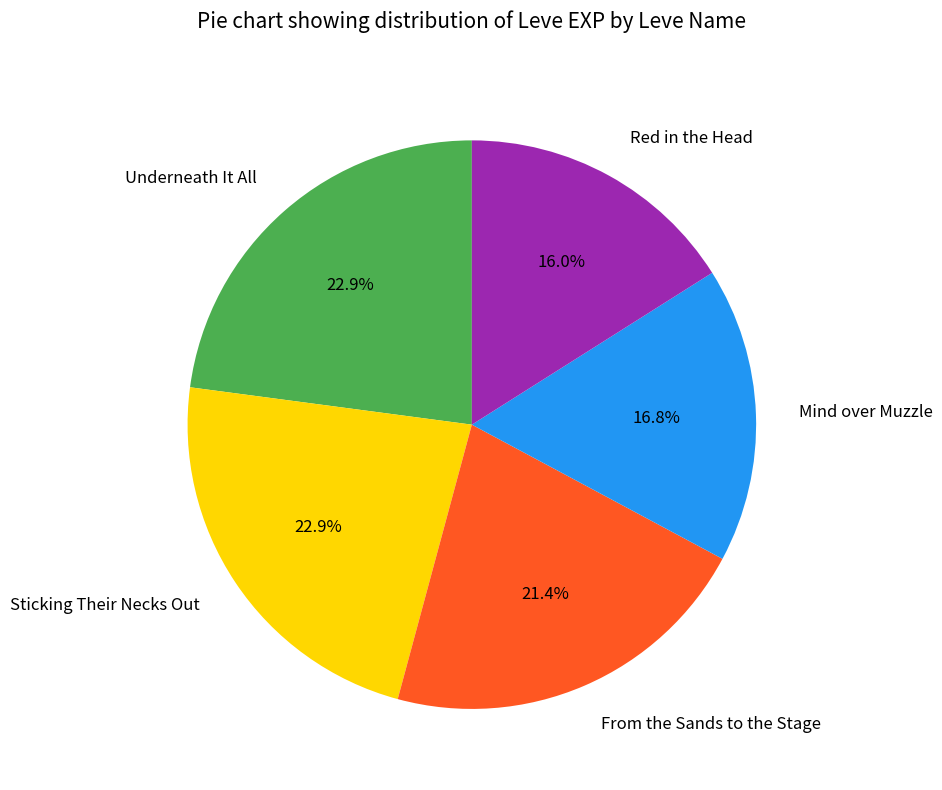

To the nearest percent, what is the average slice percentage?

20%